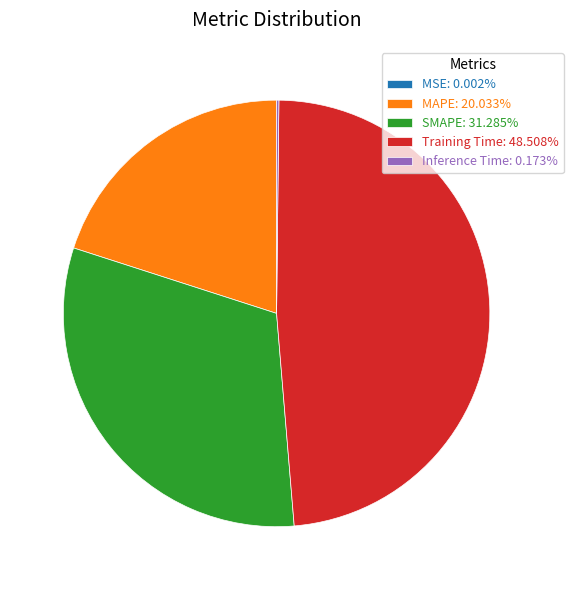

True or false: SMAPE accounts for 21% of the total.

False